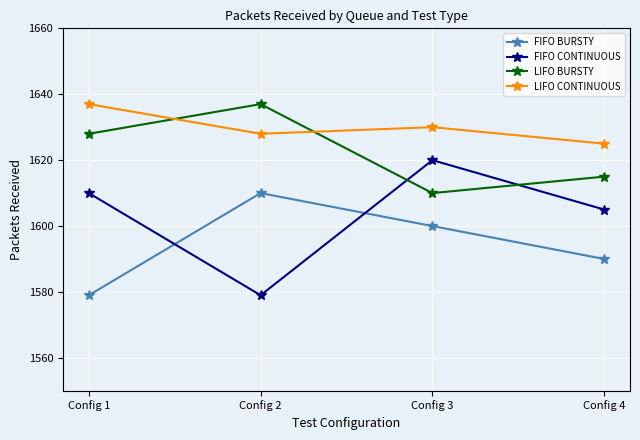

What is the value of the FIFO BURSTY point at the 4th from the left?

1590